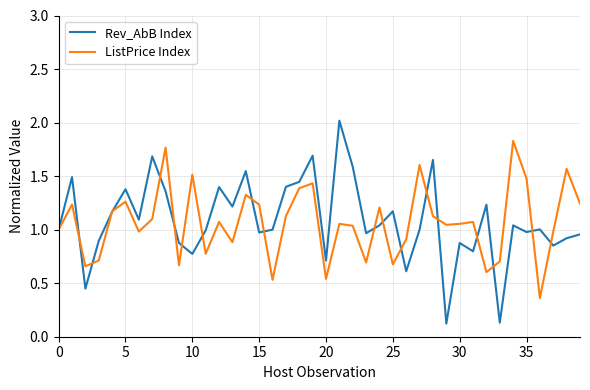

Which series has the widest spread of values?

Rev_AbB Index